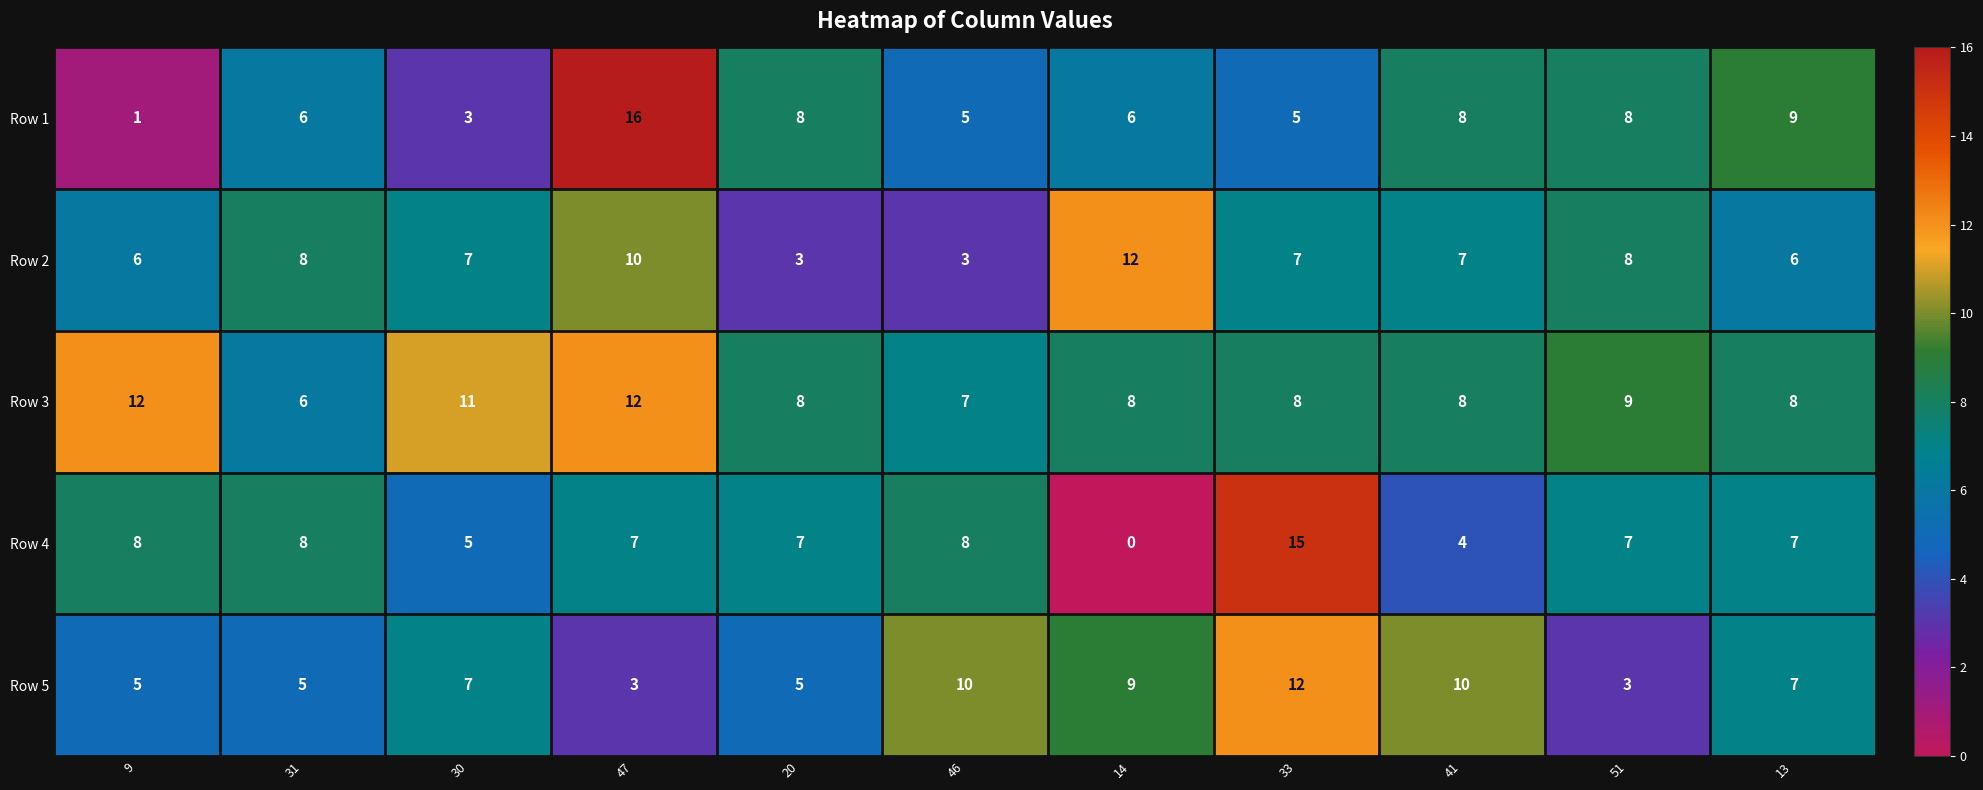

What is the difference between the maximum and minimum values in the Row 5 series?

9